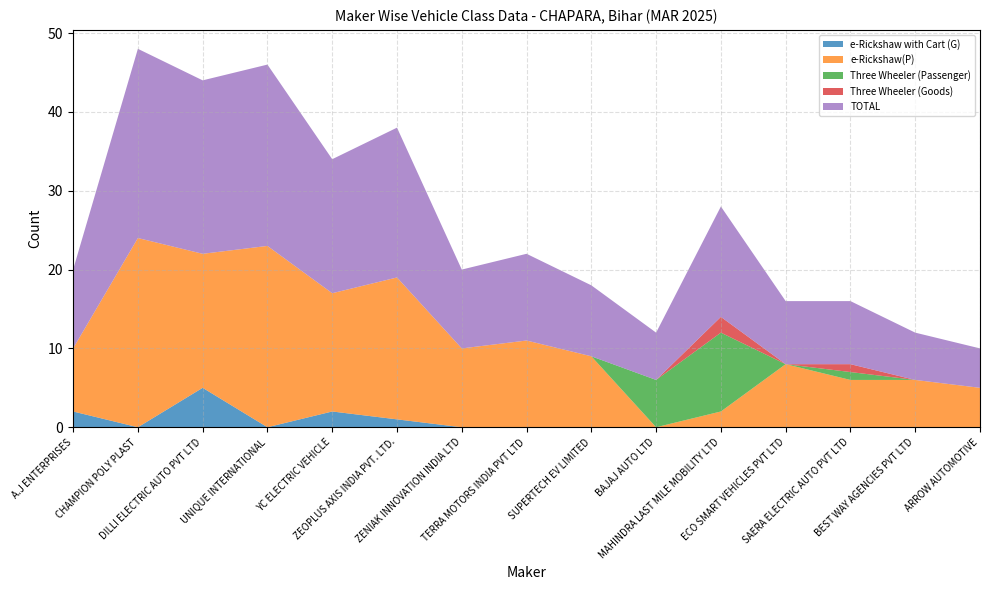

Reading right to left, what are all the values shown in this chart?

e-Rickshaw with Cart (G): 0	0	0	0	0	0	0	0	0	1	2	0	5	0	2
e-Rickshaw(P): 5	6	6	8	2	0	9	11	10	18	15	23	17	24	8
Three Wheeler (Passenger): 0	0	1	0	10	6	0	0	0	0	0	0	0	0	0
Three Wheeler (Goods): 0	0	1	0	2	0	0	0	0	0	0	0	0	0	0
TOTAL: 5	6	8	8	14	6	9	11	10	19	17	23	22	24	10